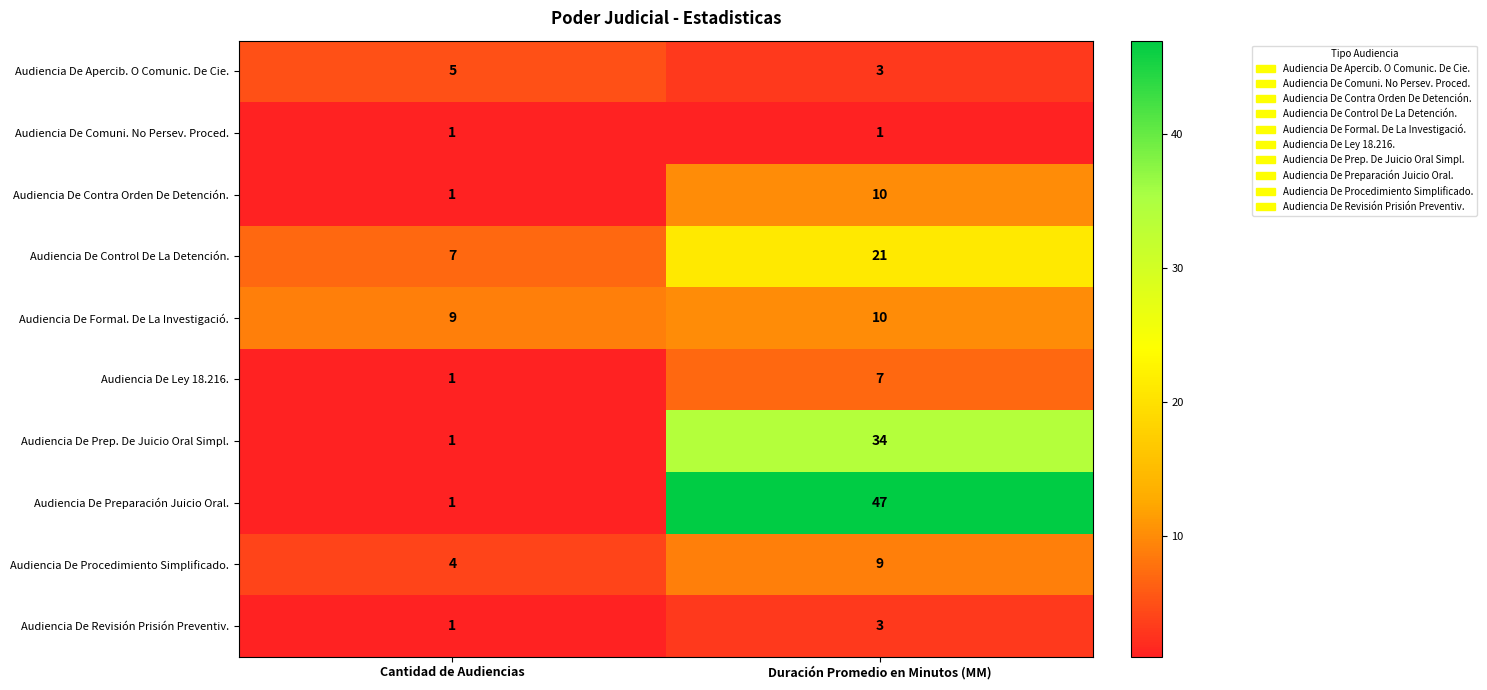

Is it true that Audiencia De Prep. De Juicio Oral Simpl. equals 2 at Cantidad de Audiencias?

False